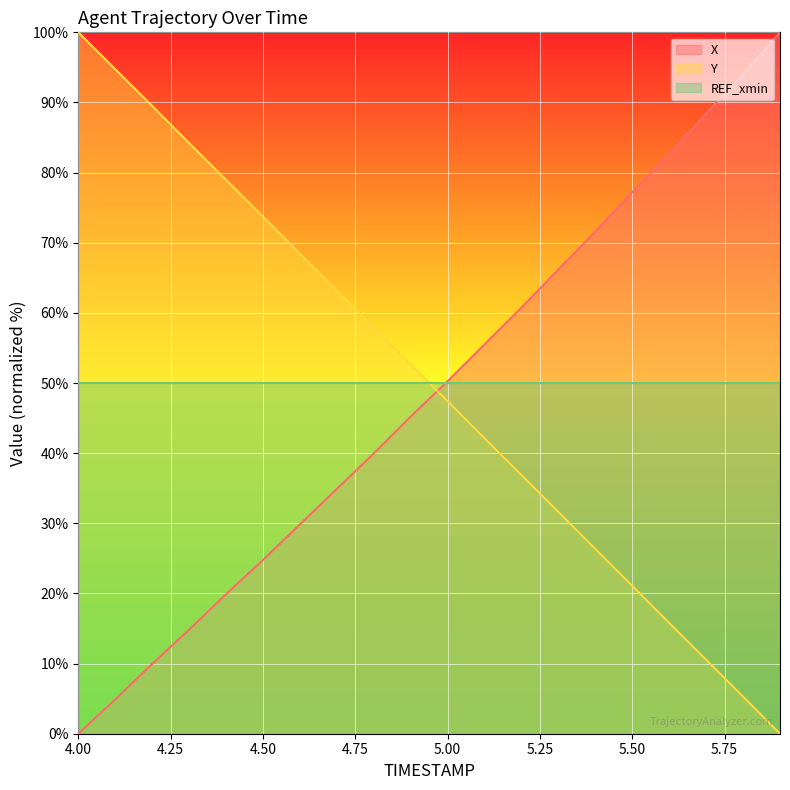

How many data points in Y are less than 52?

10